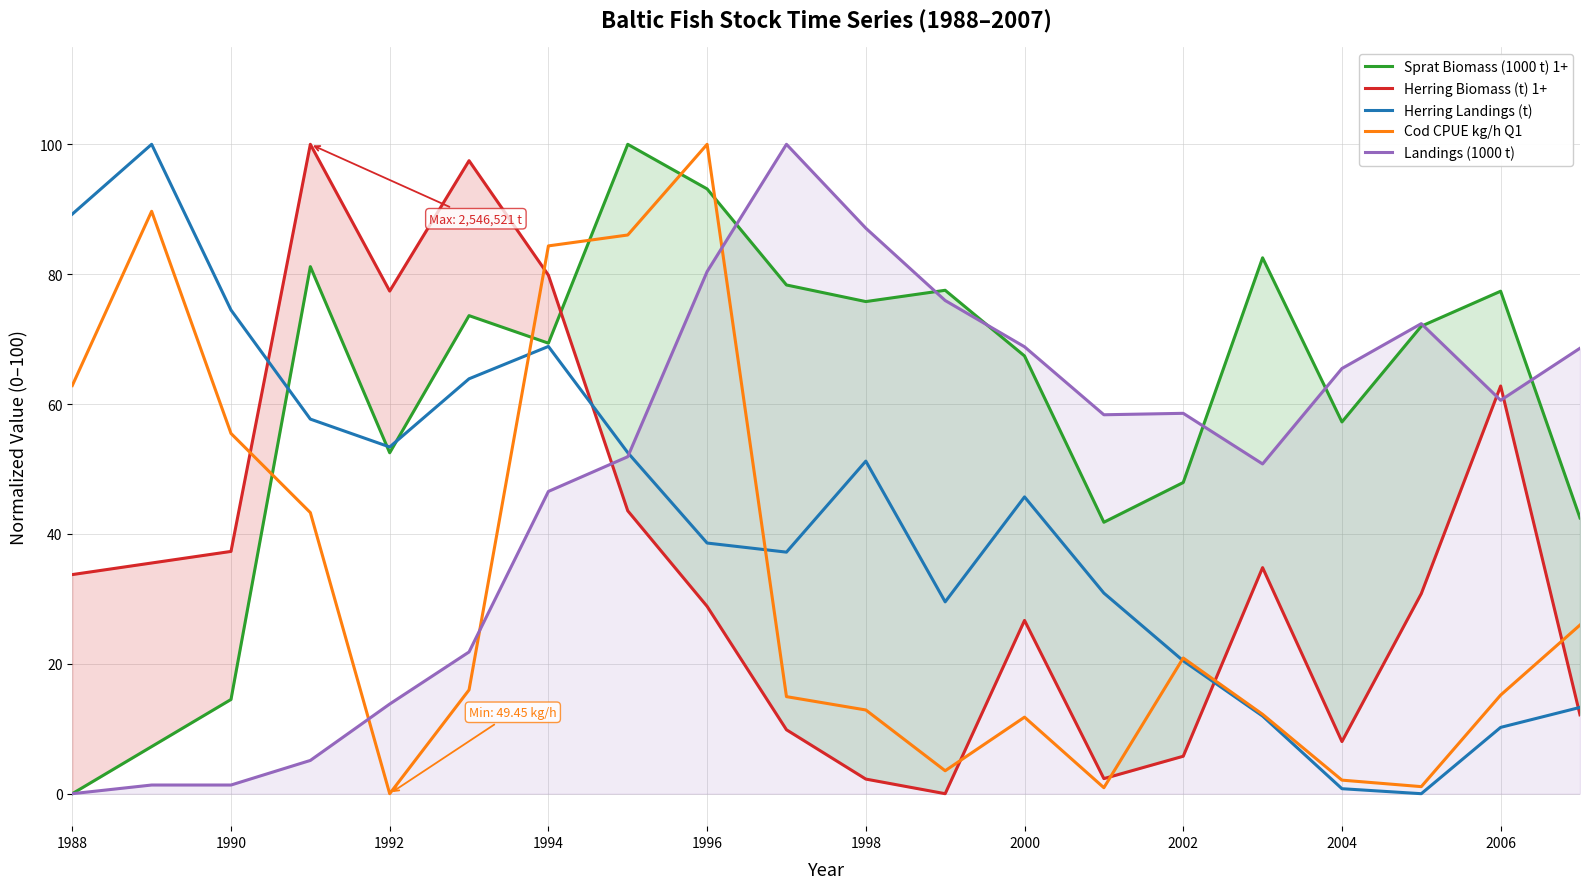

At how many categories does at least one series exceed 25?

20